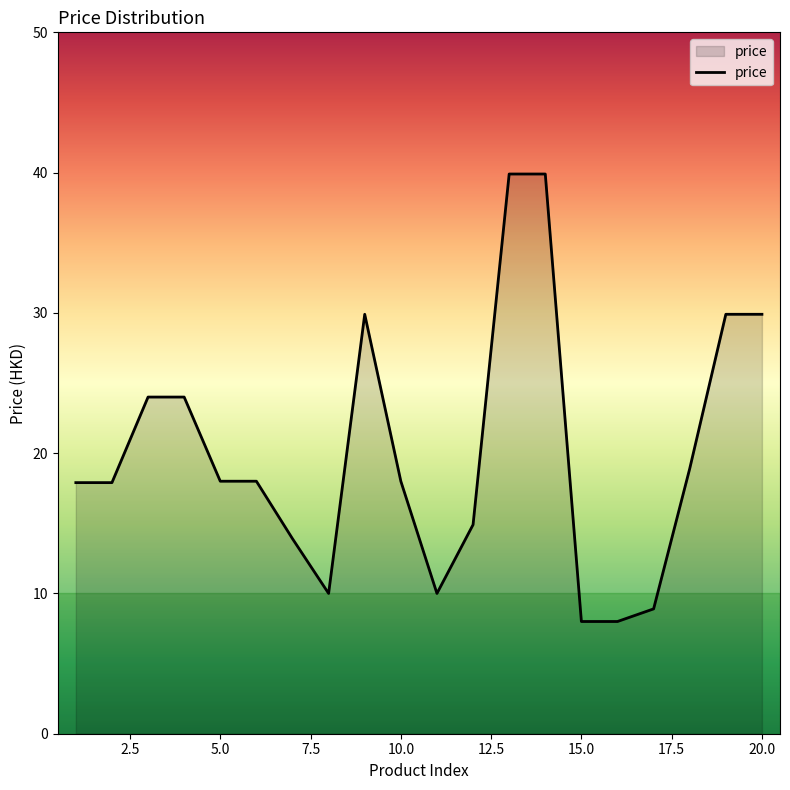

What is the minimum value shown in the chart?

8.0